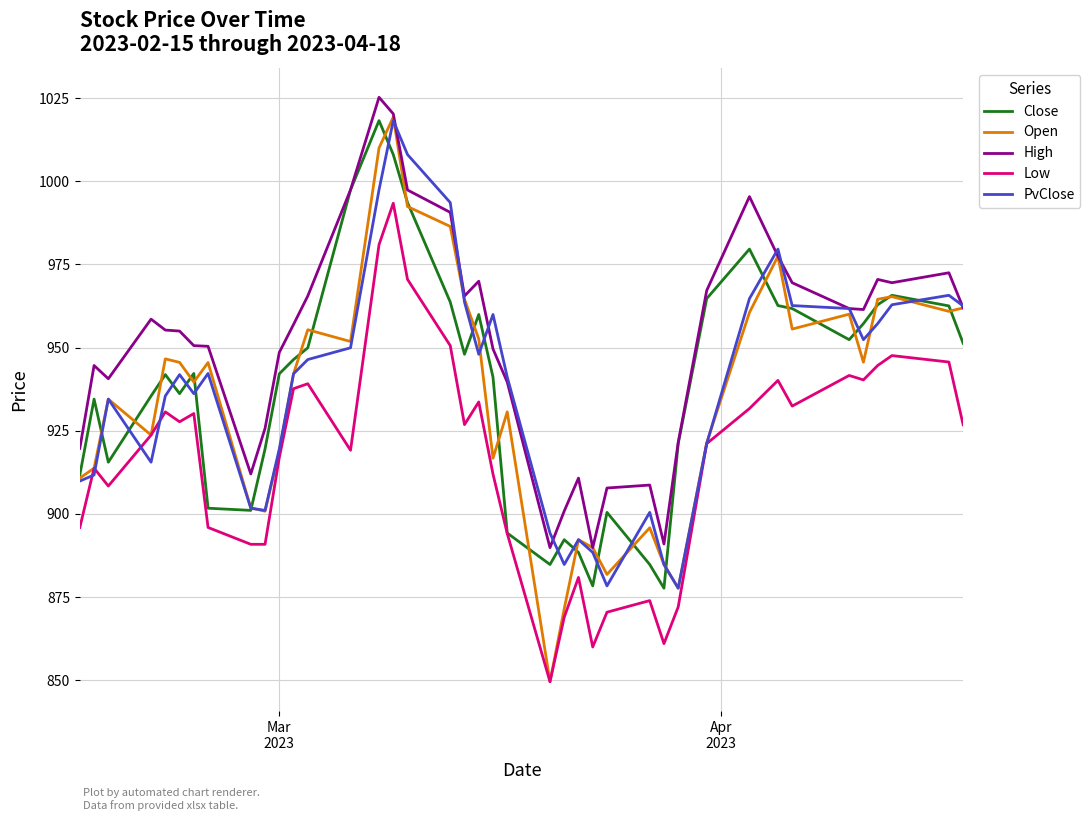

Which series has the largest total across all categories?

High